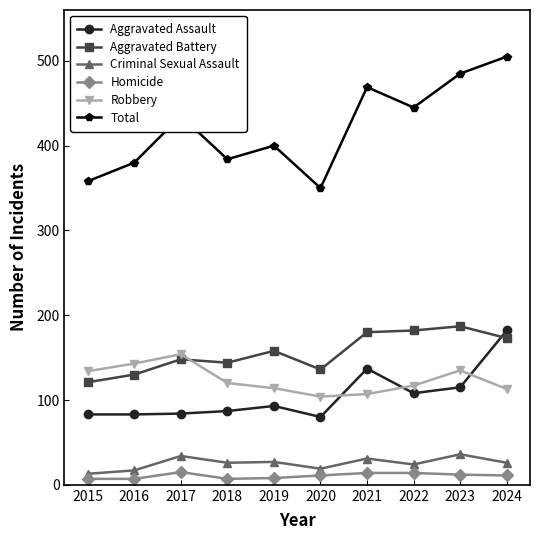

Which series has the largest total across all categories?

Total